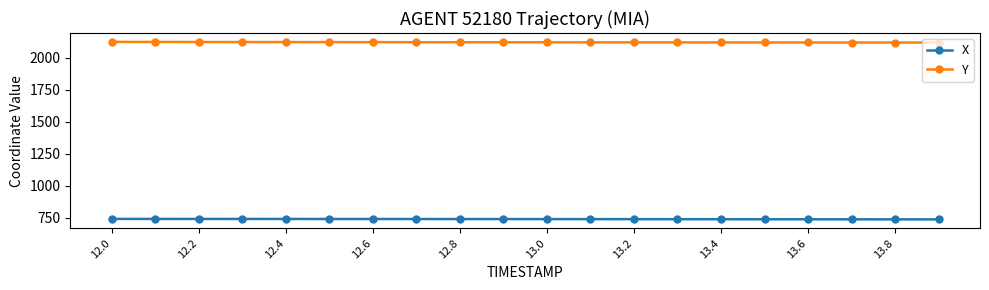

What is the difference between the maximum and second lowest values in the Y series?

5.0